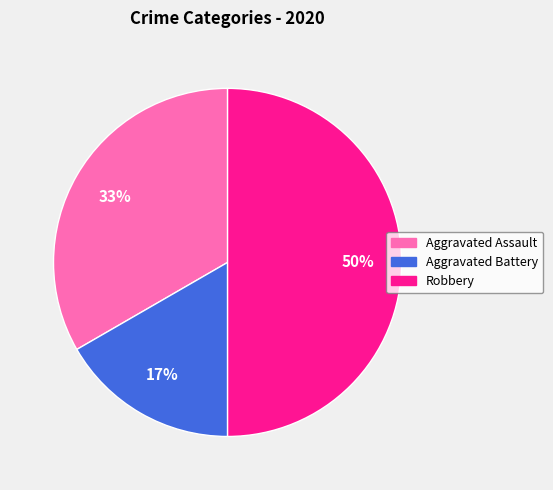

Does Aggravated Assault represent more than half of the total?

No